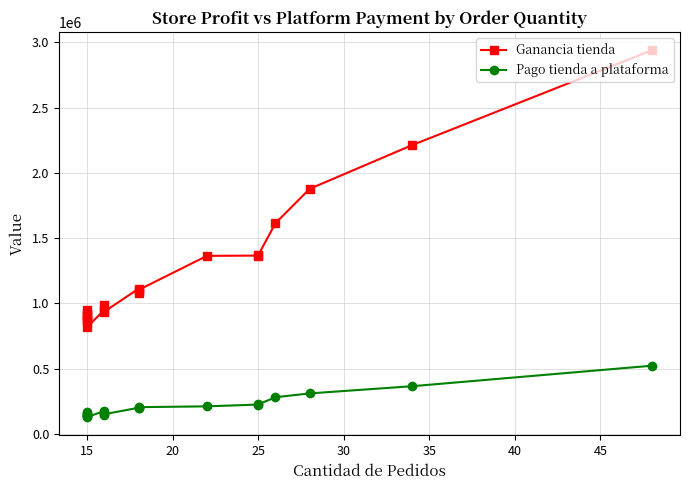

True or false: Pago tienda a plataforma has more than 2 points higher than both neighbors.

True